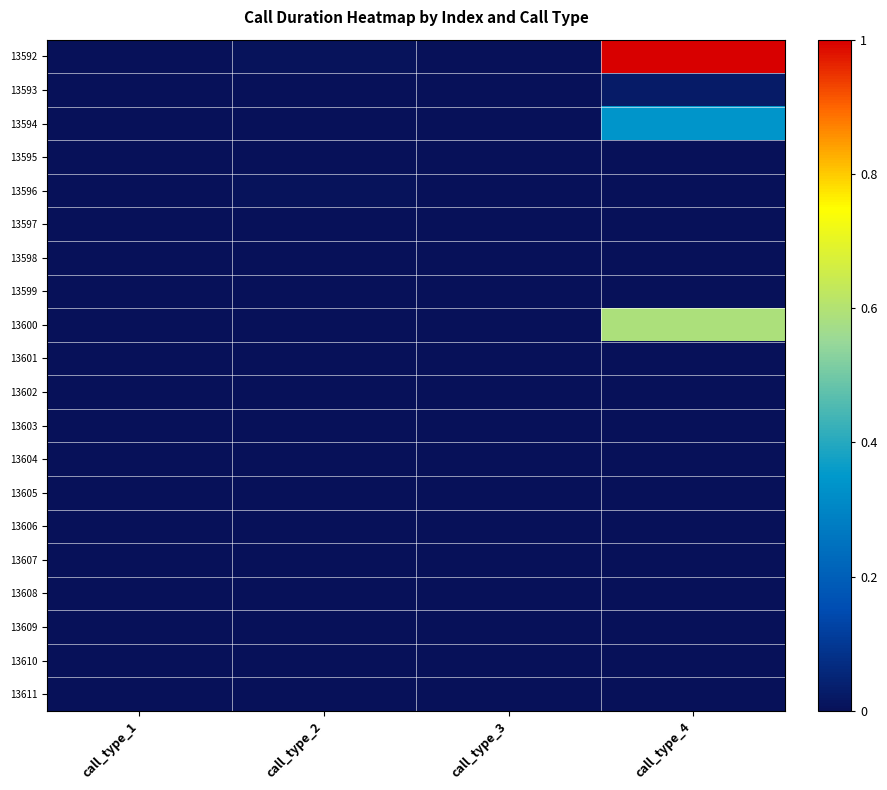

What is the maximum value shown in the chart?

1.0